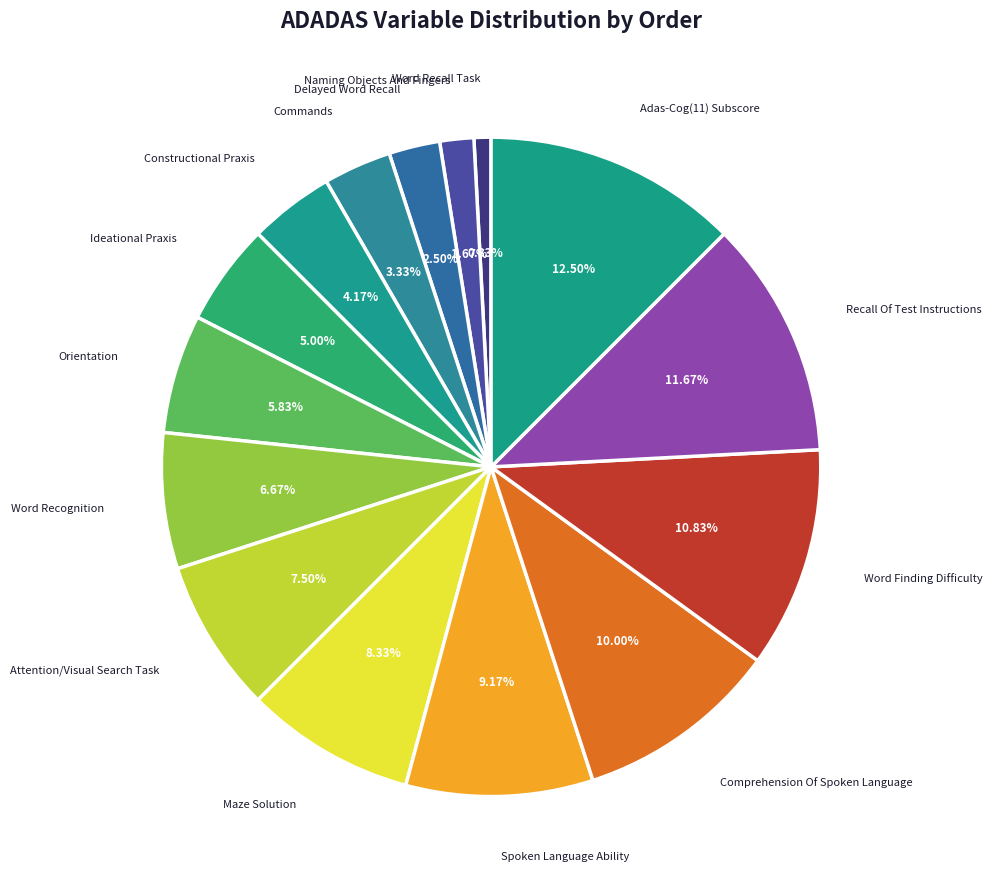

Count the number of slices in the pie.

15